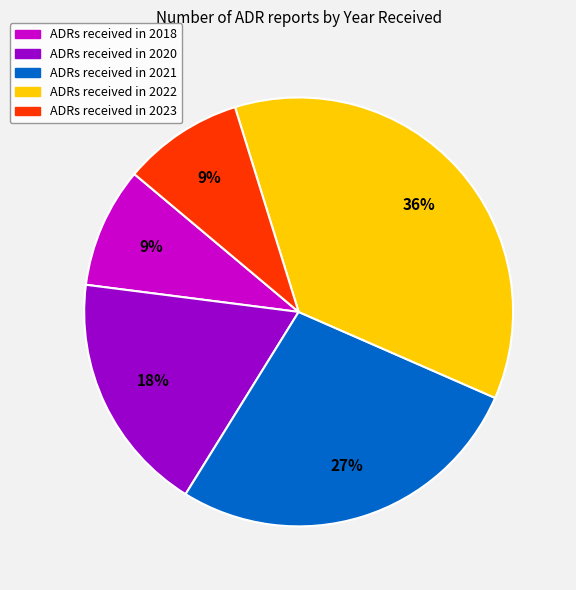

To the nearest percent, what portion does ADRs received in 2023 represent?

9%